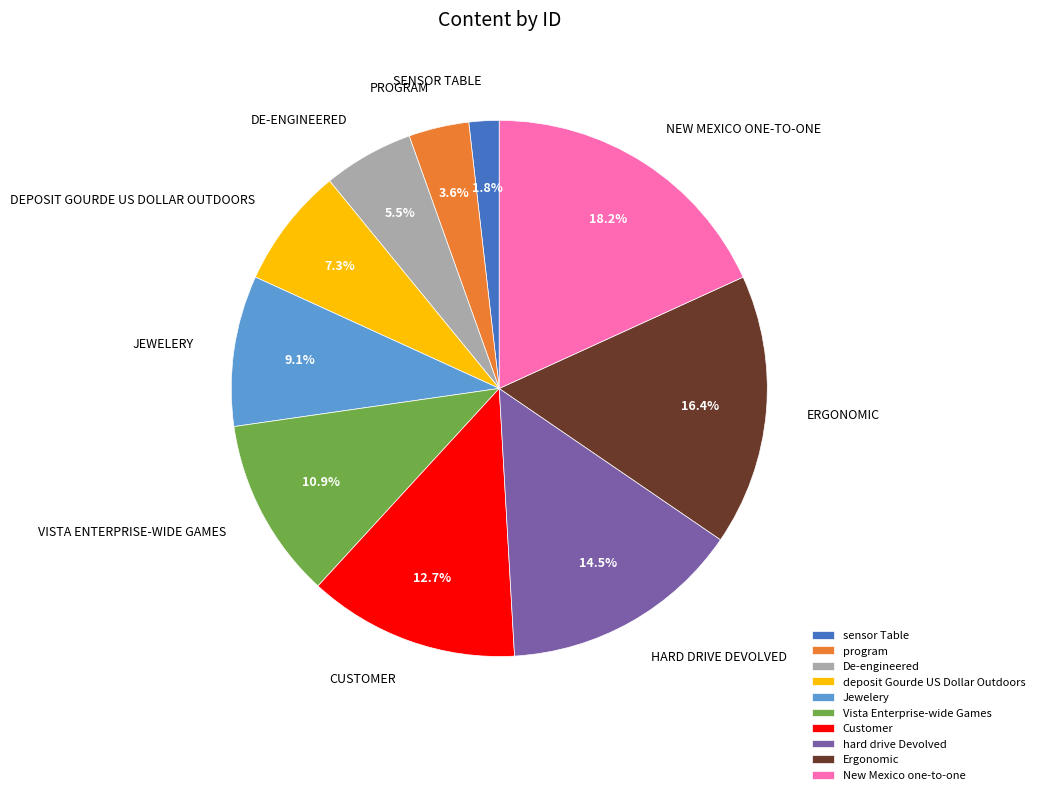

What percentage is the Vista Enterprise-wide Games slice, to the nearest percent?

11%